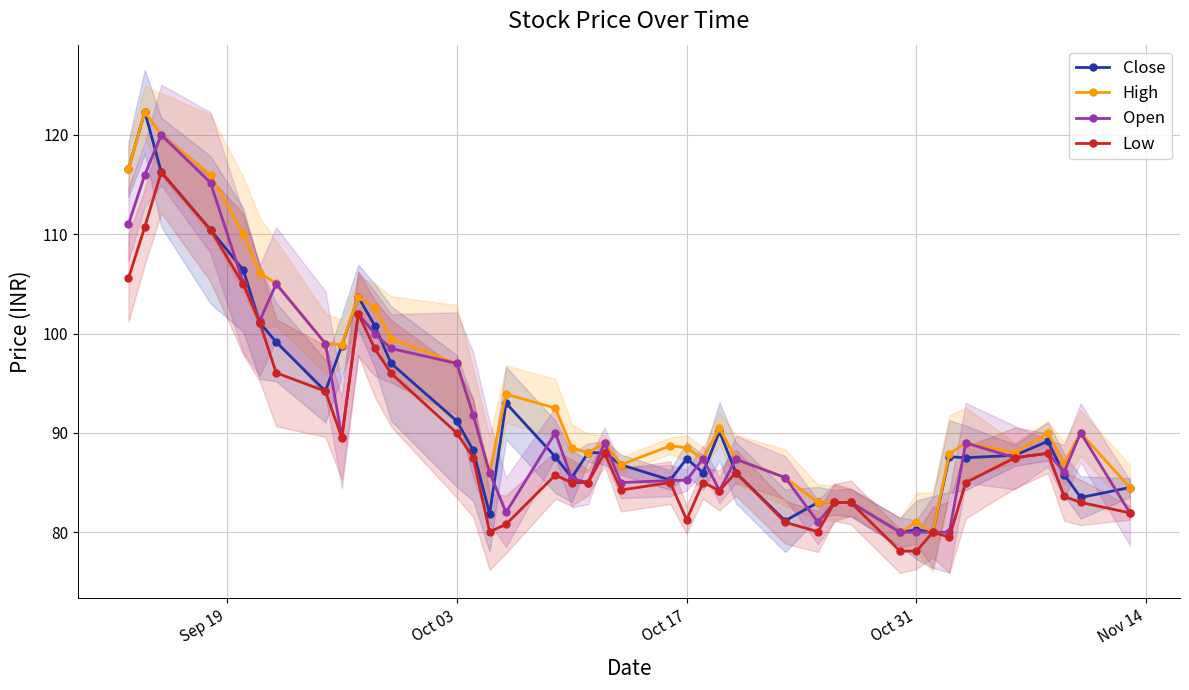

True or false: High has more than 0 points higher than both neighbors.

True